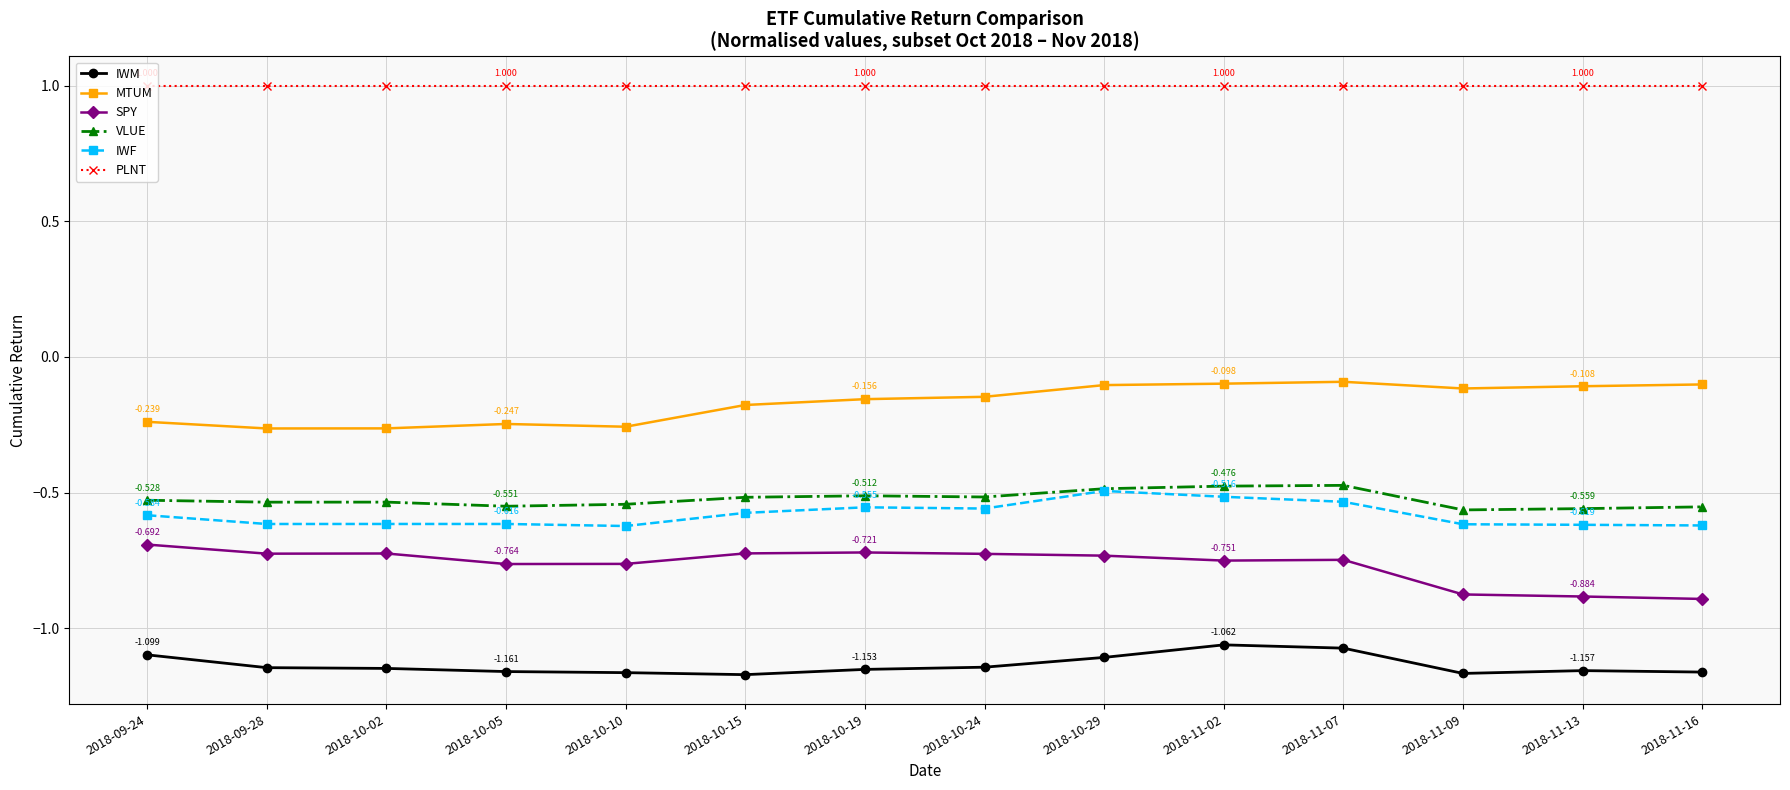

At how many categories does at least one series exceed 0?

14